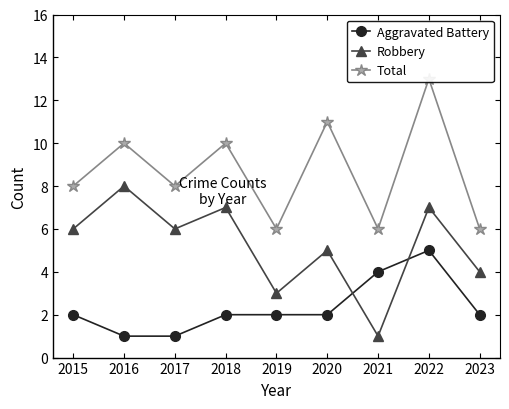

Which series has the largest total across all categories?

Total